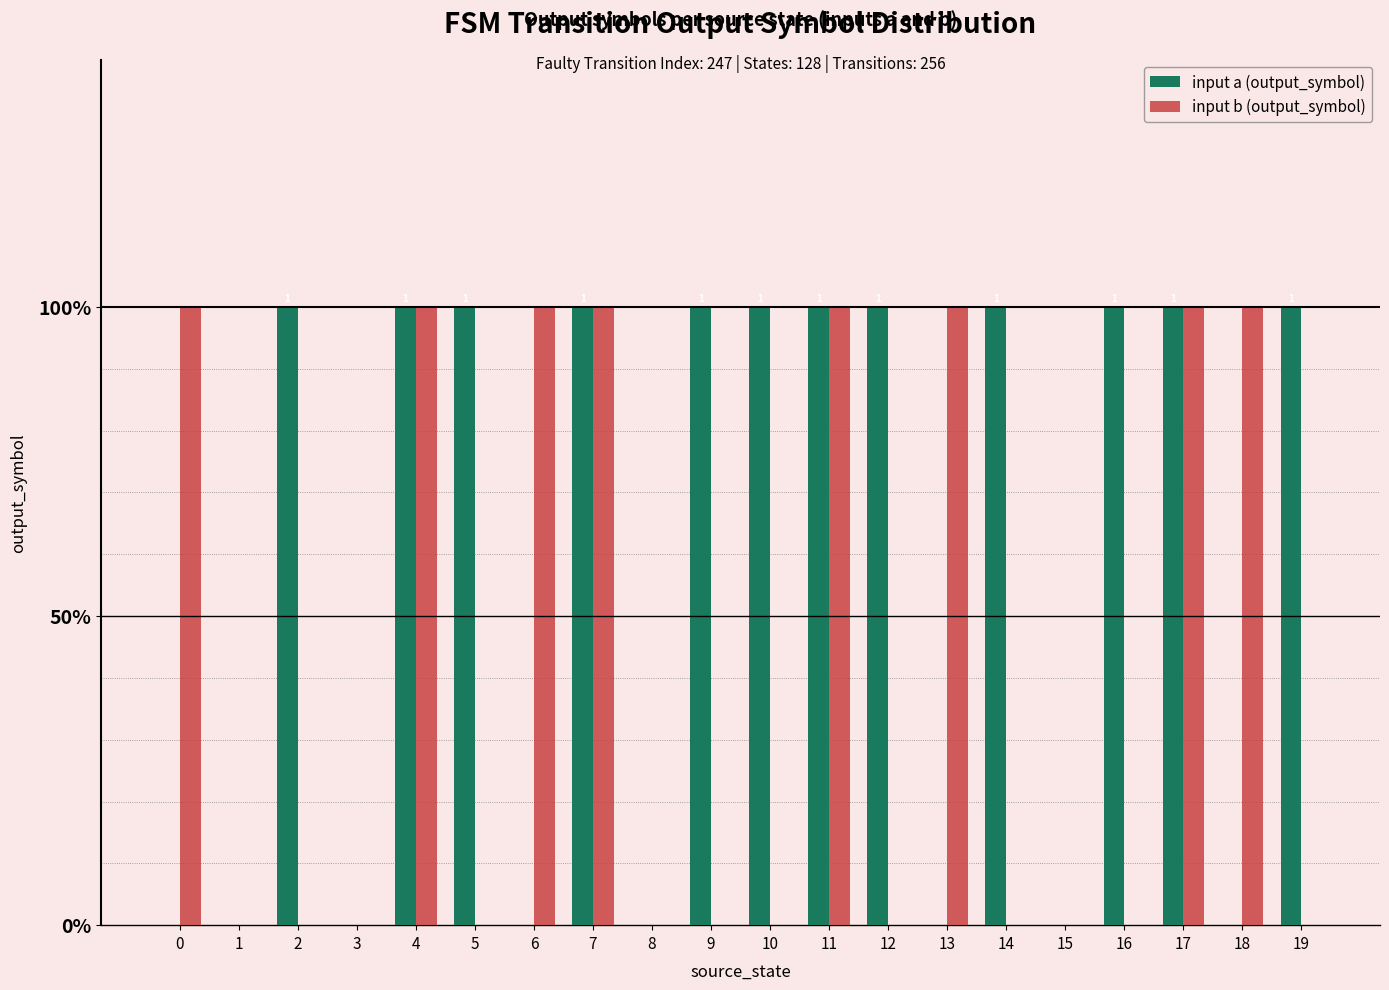

Reading right to left, transcribe all the data shown in this chart.

input a (output_symbol): 1	0	1	1	0	1	0	1	1	1	1	0	1	0	1	1	0	1	0	0
input b (output_symbol): 0	1	1	0	0	0	1	0	1	0	0	0	1	1	0	1	0	0	0	1